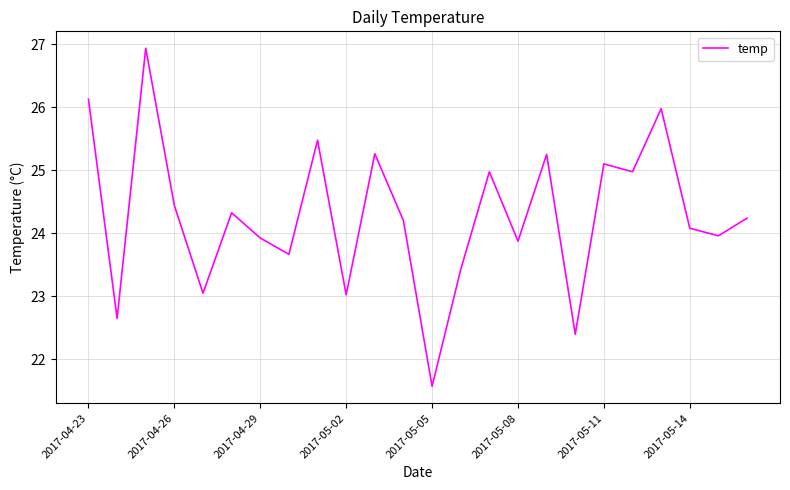

What is the greatest value displayed?

26.9